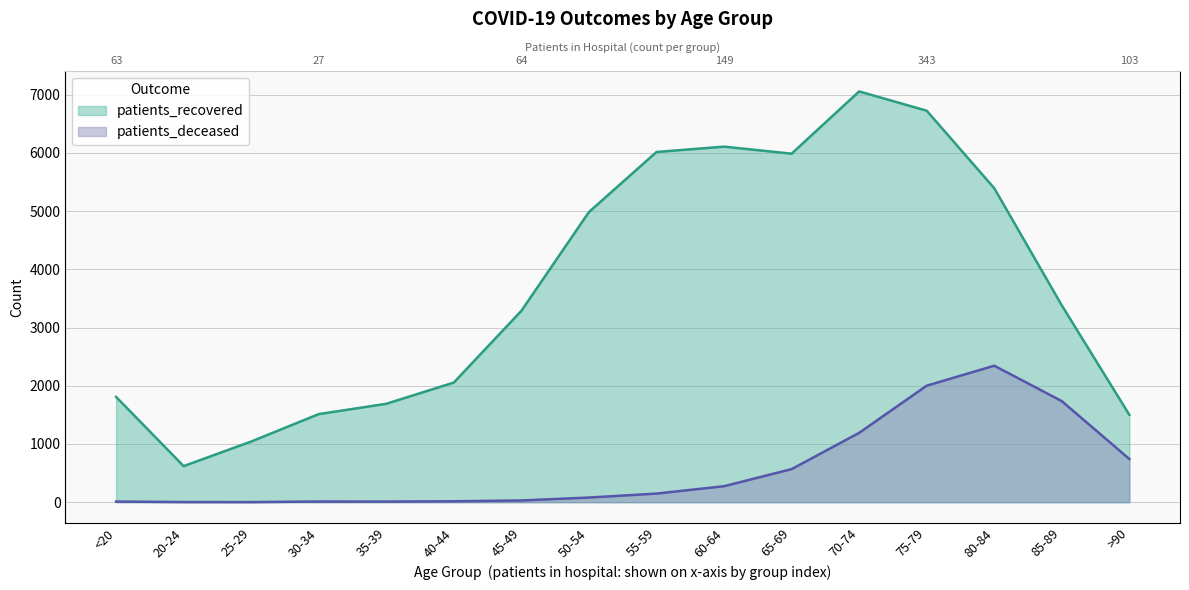

Rank the series by their maximum value, from lowest to highest.

patients_deceased, patients_recovered